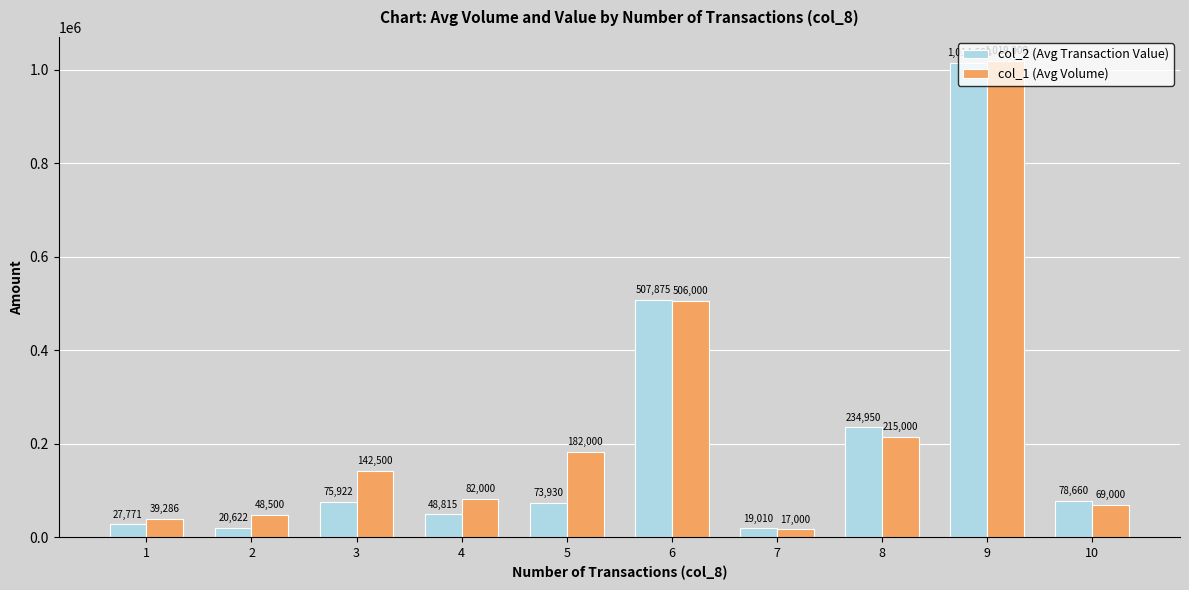

List the series in order of their overall mean, lowest first.

col_2 (Avg Transaction Value), col_1 (Avg Volume)